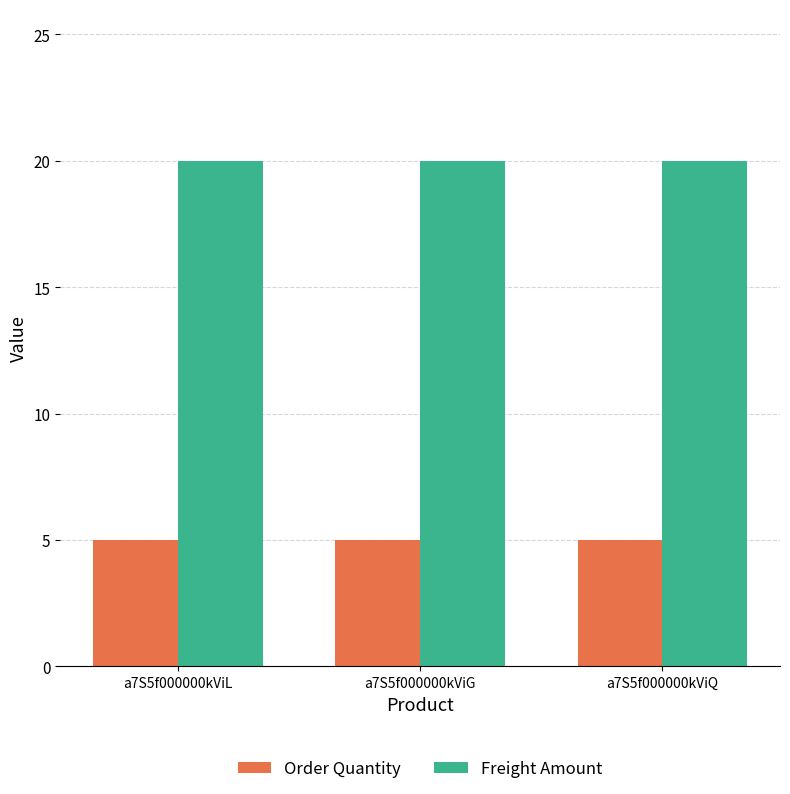

Is it true that Order Quantity equals 3 at a7S5f000000kViQ?

False